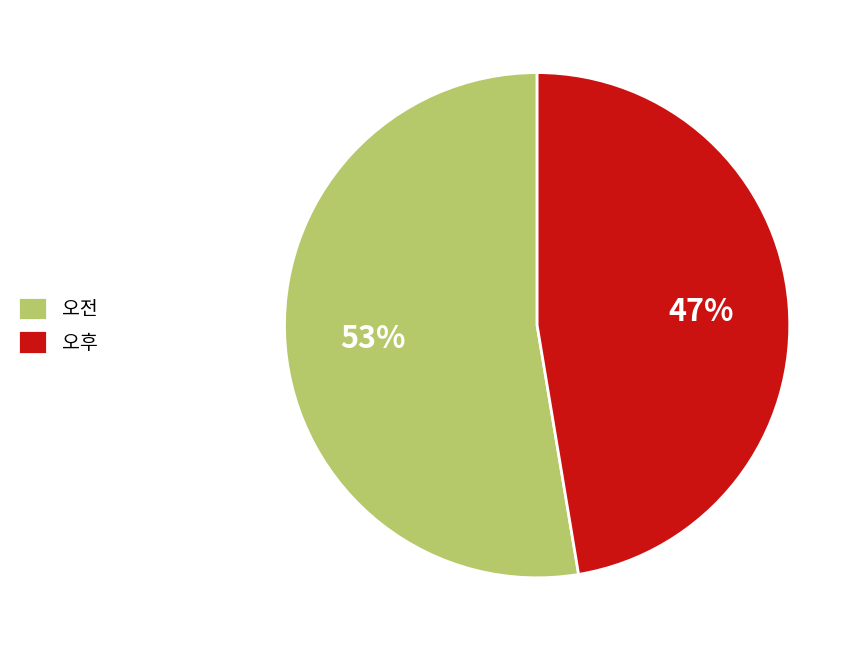

What percentage is the 오전 slice, to the nearest percent?

53%